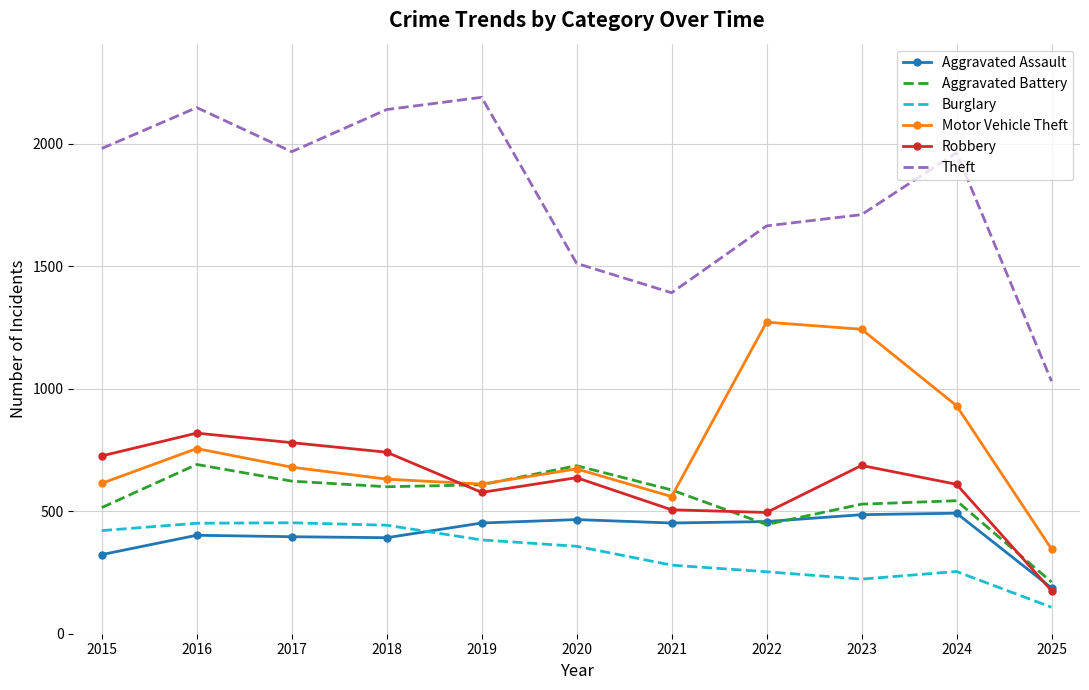

What is the difference between the maximum and minimum values in the Burglary series?

345